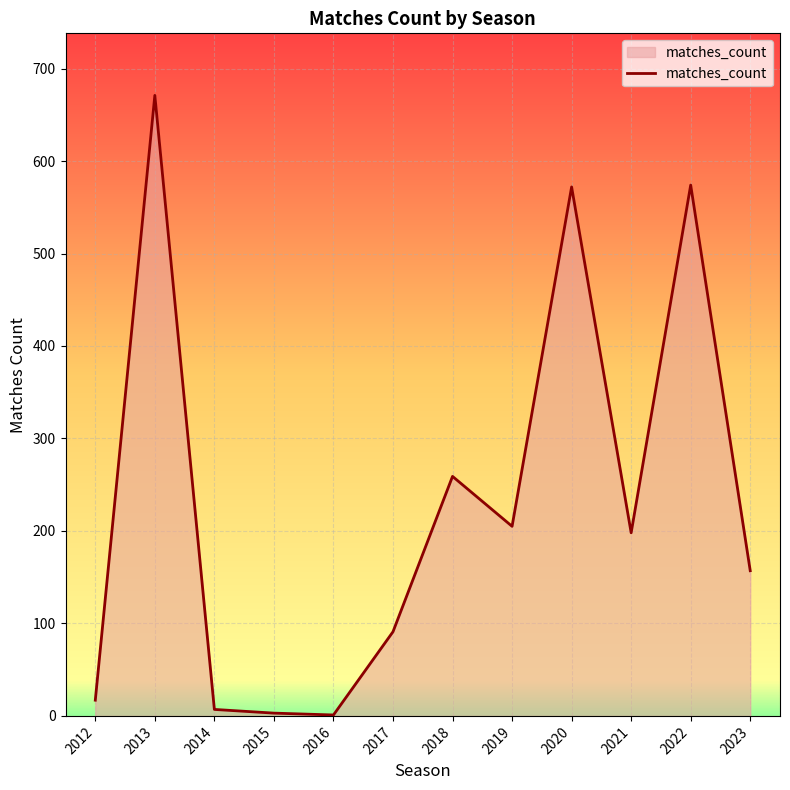

What is the average value?

230